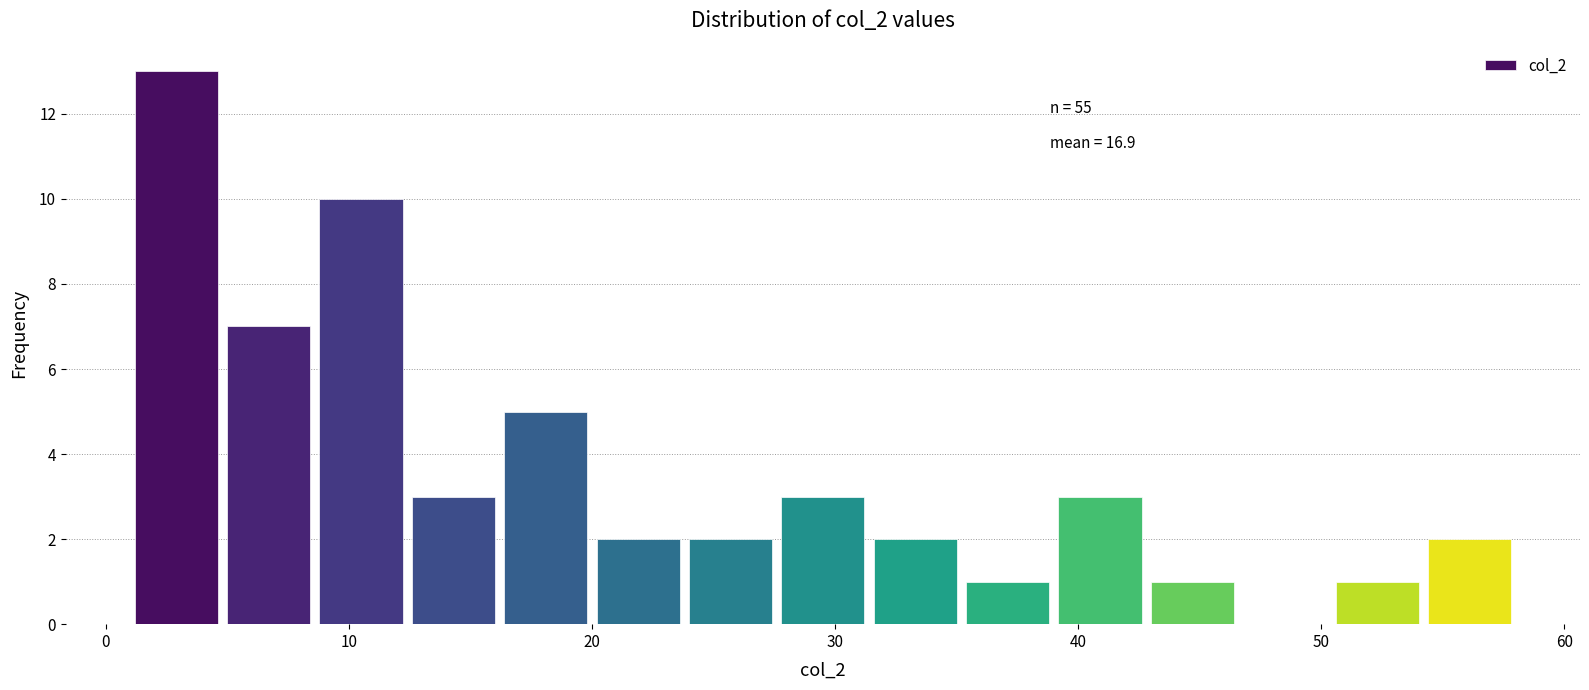

Around what value on the x-axis is the tallest bar? Give the approximate position of its centre, as read against the axis.

3